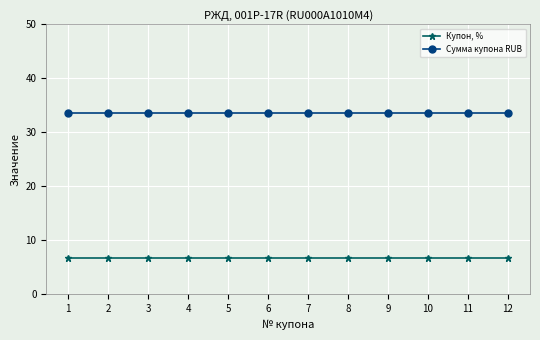

What is the lowest value of the Купон, % series?

6.8